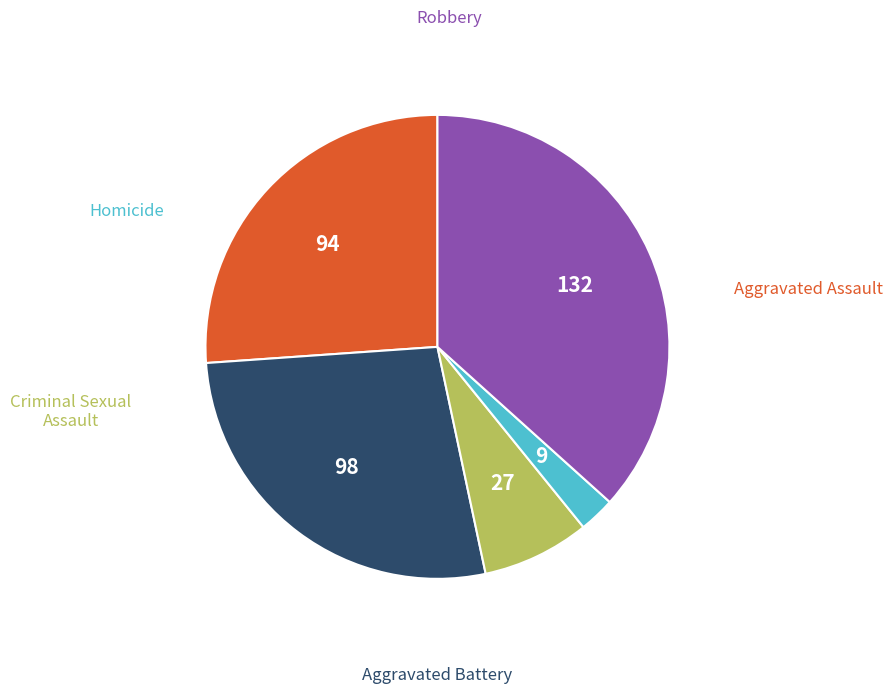

Does any single category account for the majority?

No